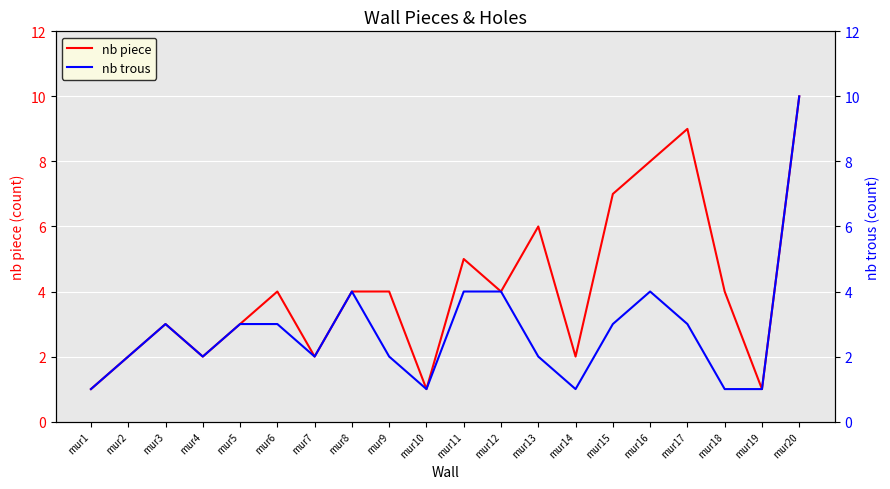

What is the highest value of the nb trous series?

10